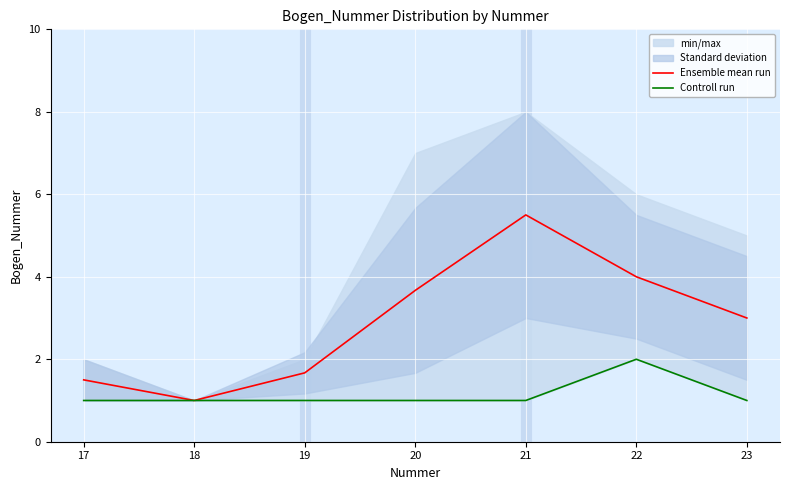

What is the maximum value for Controll run?

2.0